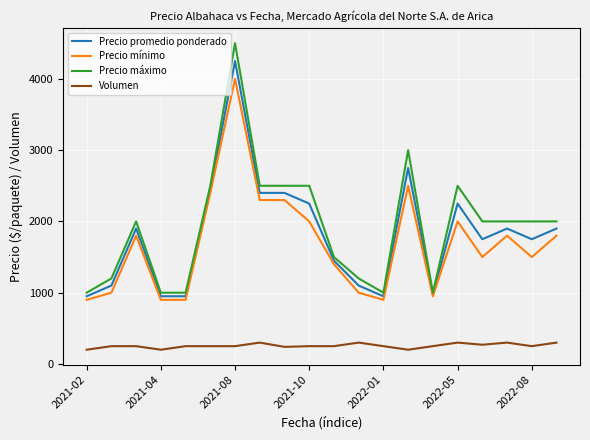

What are all the series names shown in the legend?

Precio promedio ponderado, Precio mínimo, Precio máximo, Volumen